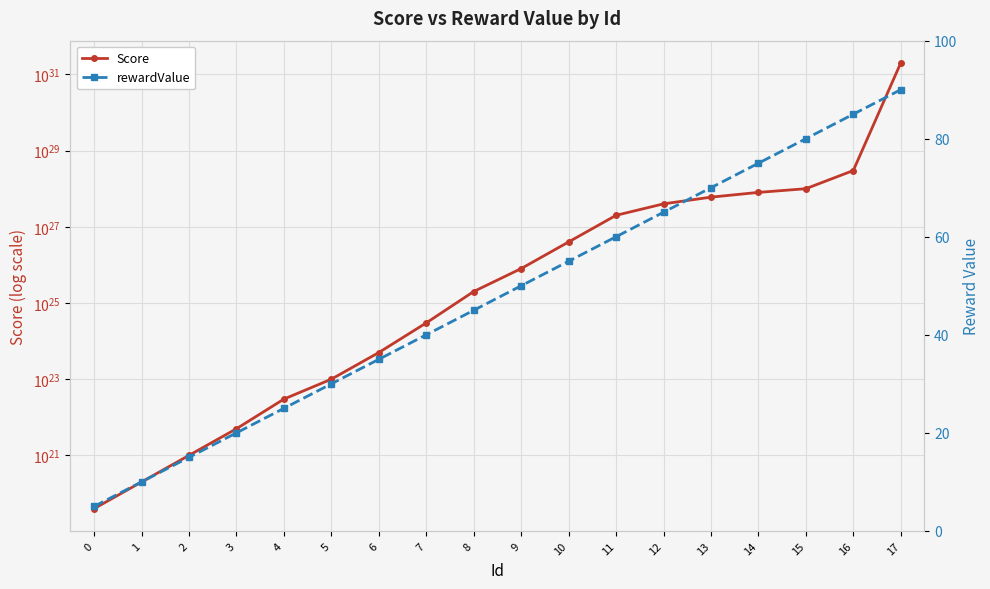

What is the smallest value displayed?

5